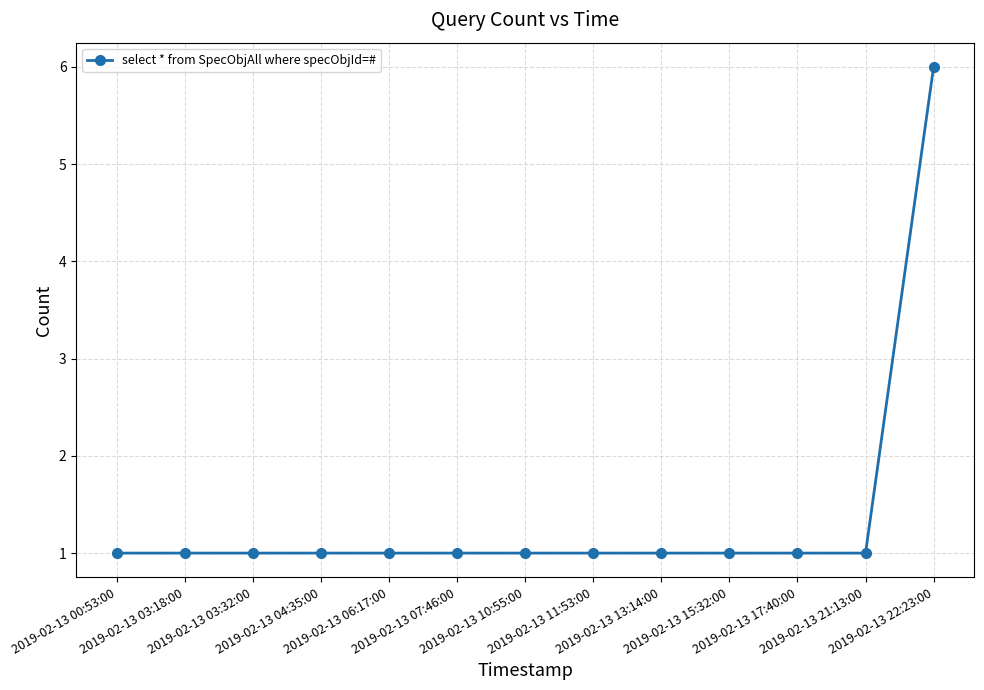

What is the maximum value shown in the chart?

6